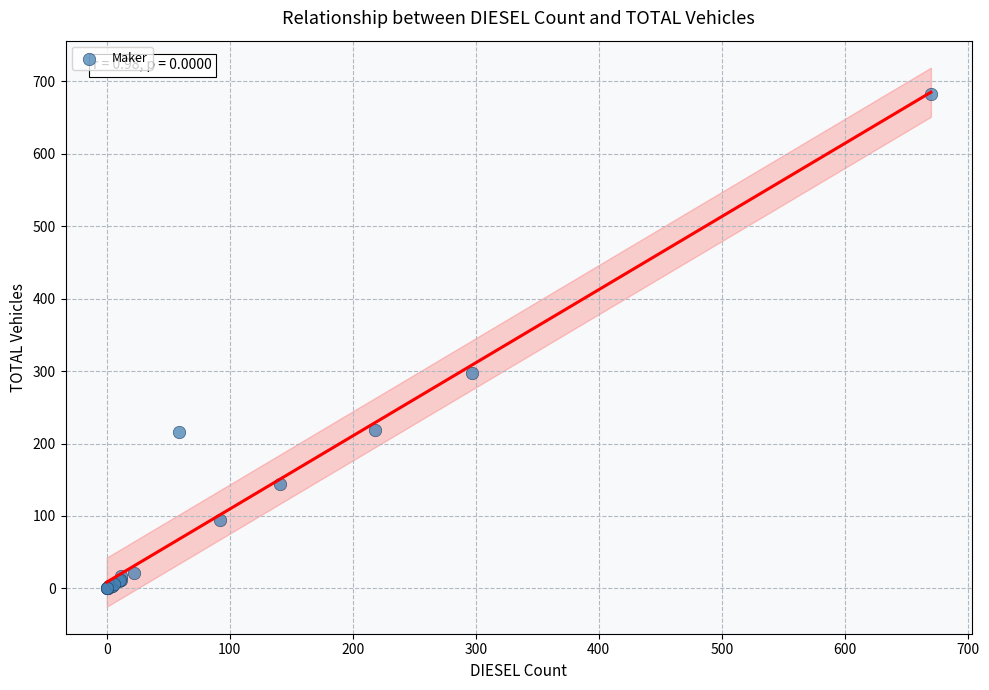

What Y value in the scatter plot is closest to 342?

298